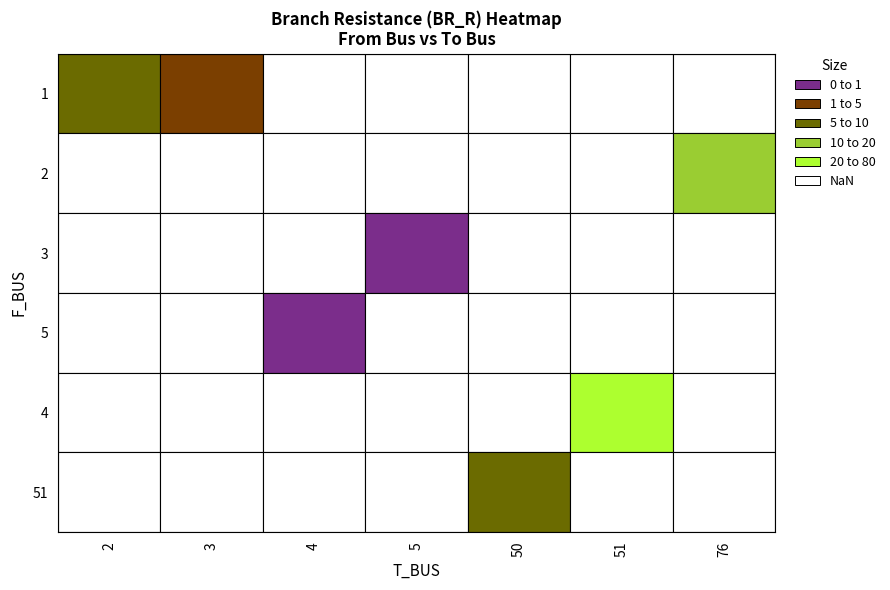

What is the average value of the 1 series?

3.9